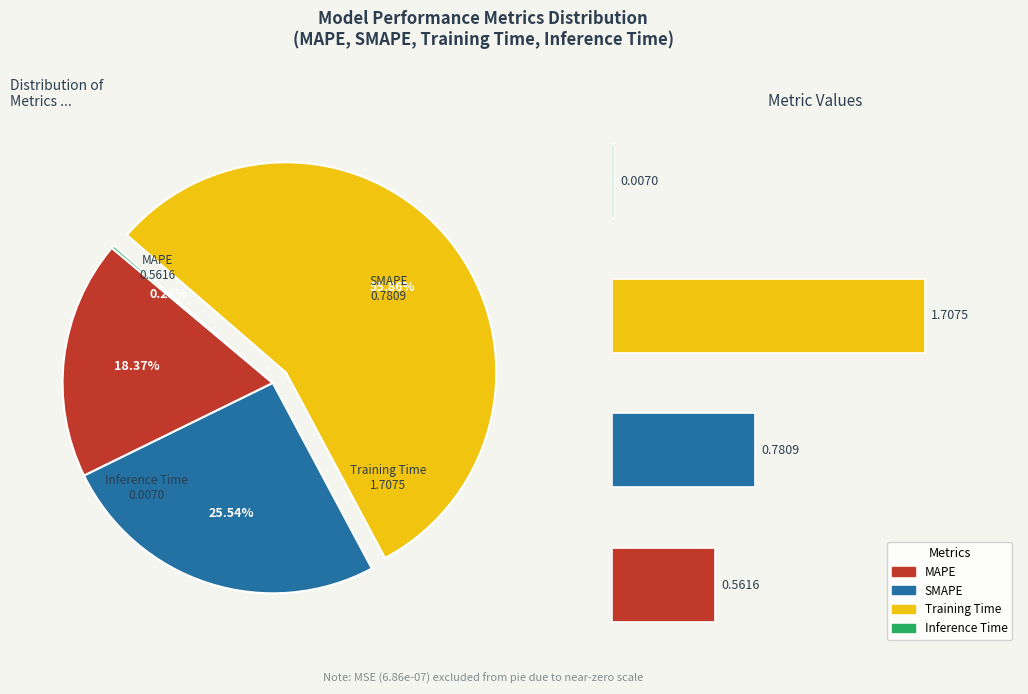

To the nearest percent, what percentage of the pie is Training Time?

56%